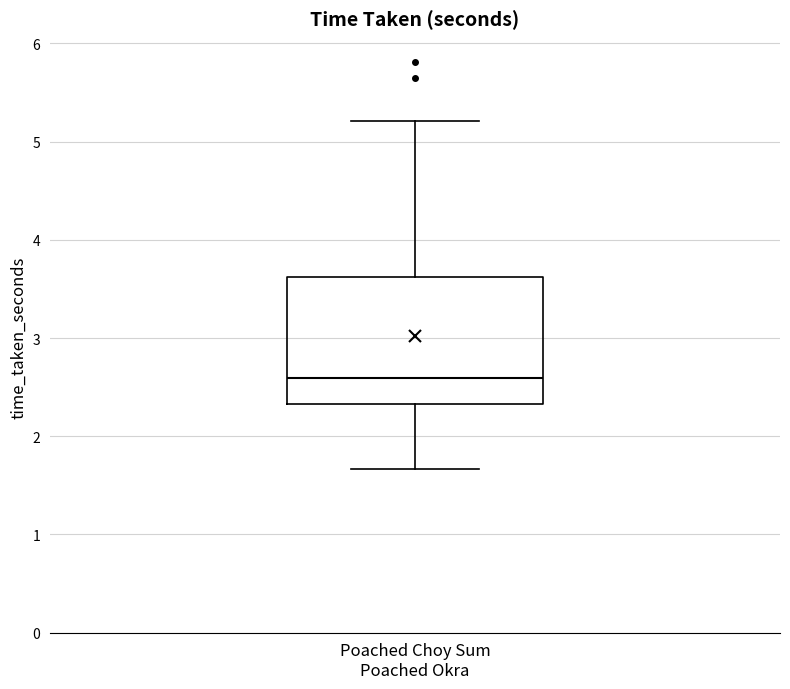

Where is the lower edge of the box for Poached Choy Sum Poached Okra on the y-axis? The values are not printed on the chart, so give them approximately, as read against the axis.

2.3